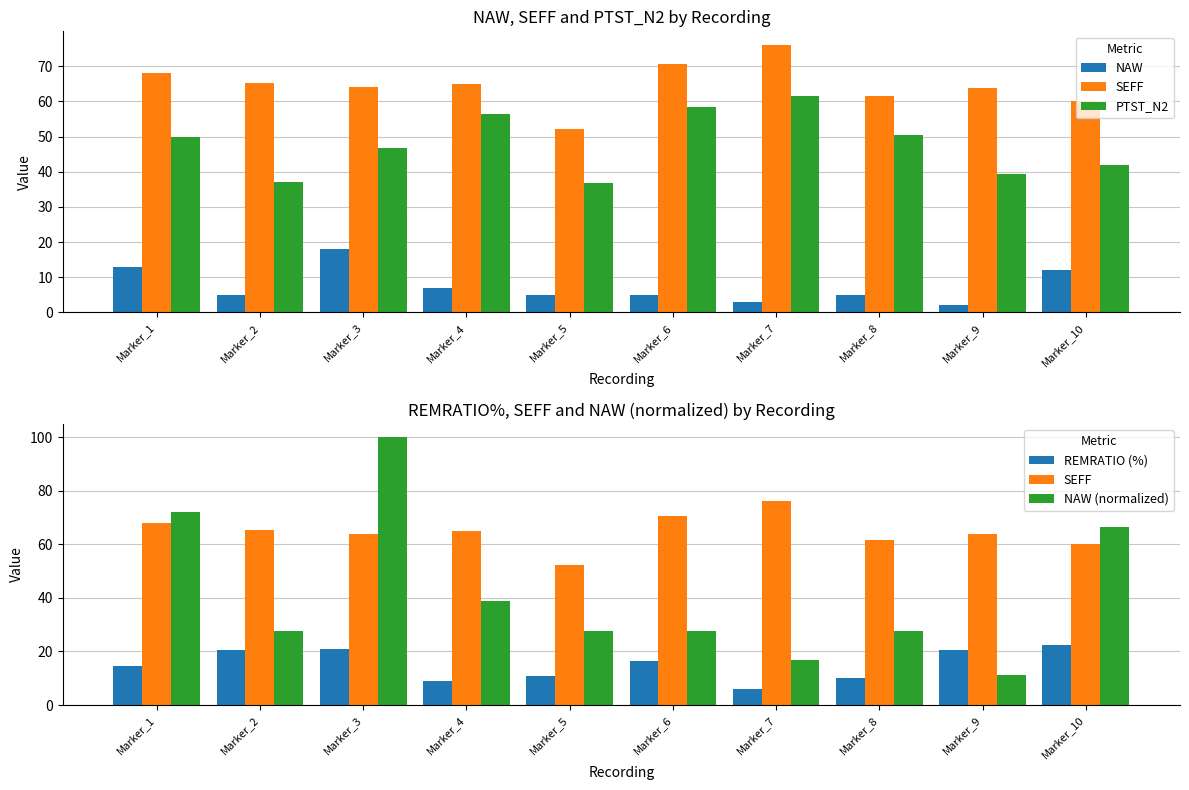

How many values in the REMRATIO (%) series are below 16?

5